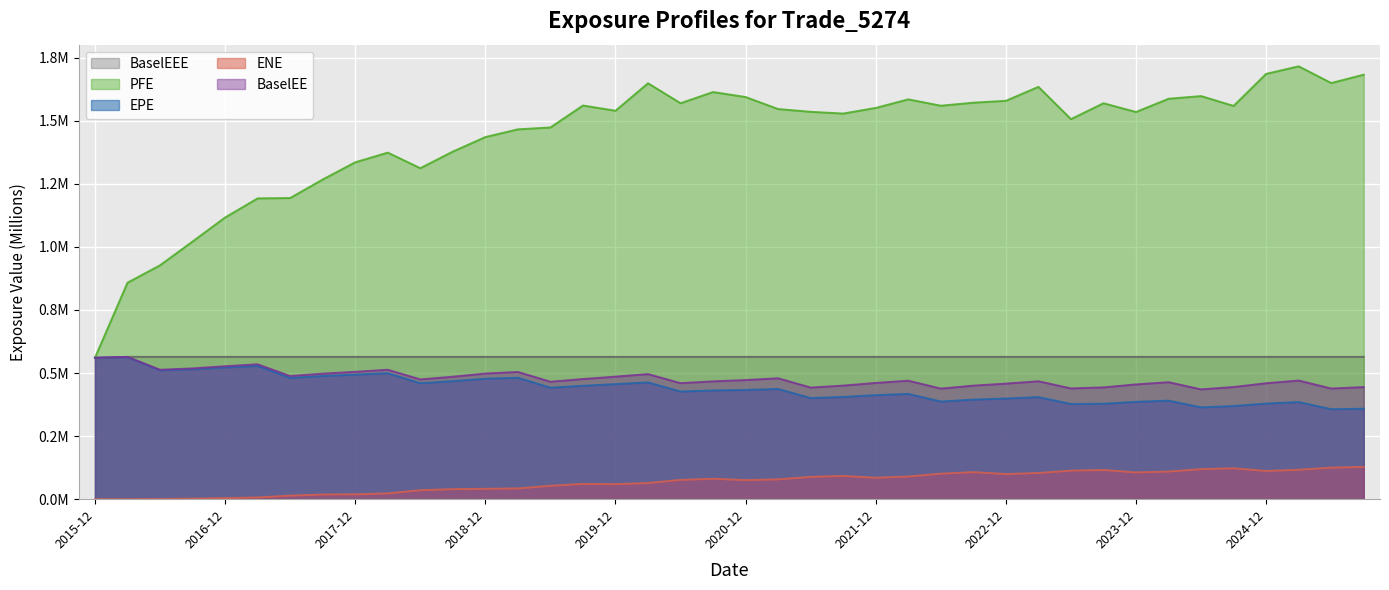

The ENE series shows 0.0 at 2017-03-31. True or false?

True